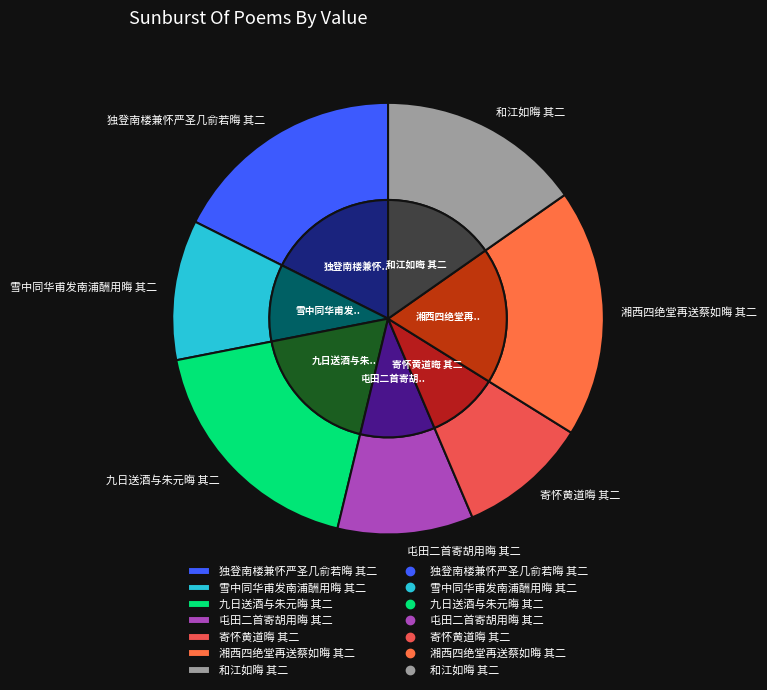

How much of the chart is everything except 屯田二首寄胡用晦 其二?

89.8%